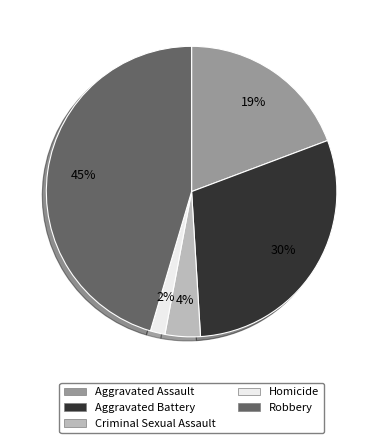

Count the number of slices in the pie.

5